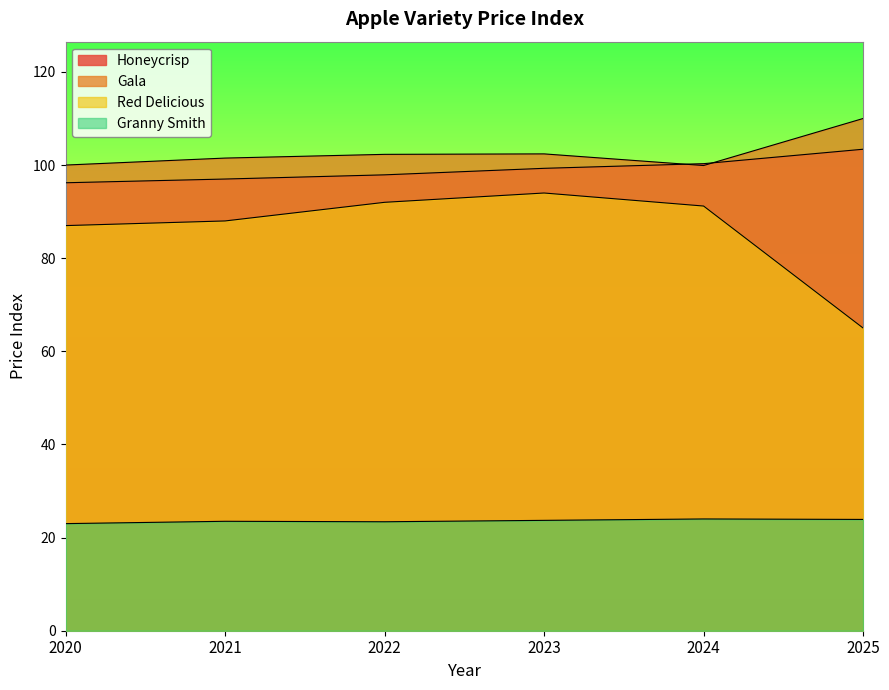

Is it true that Honeycrisp equals 157.9 at 2023?

False